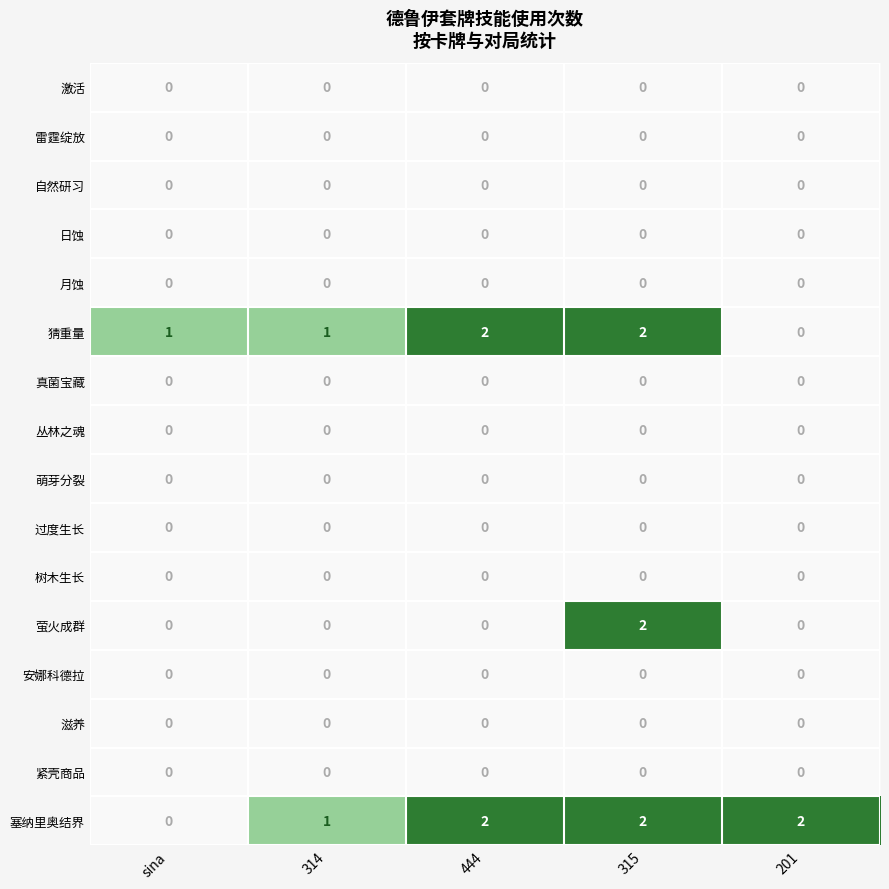

Which series has the largest total across all categories?

塞纳里奥结界